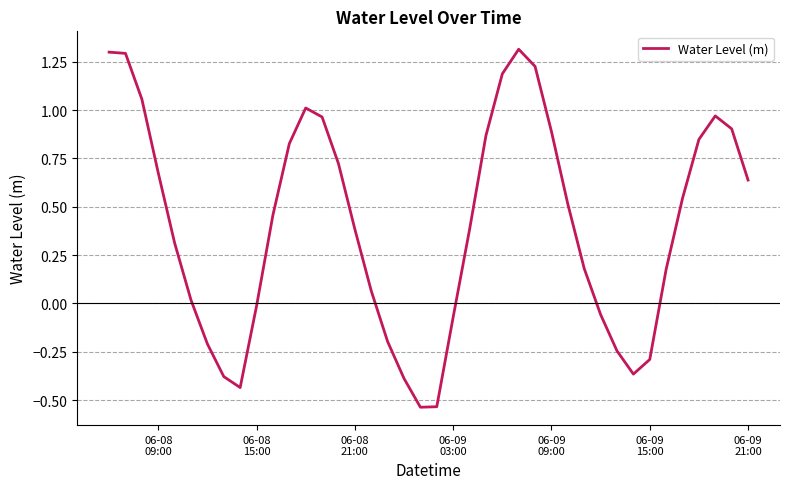

What is the sum of all values?

16.0